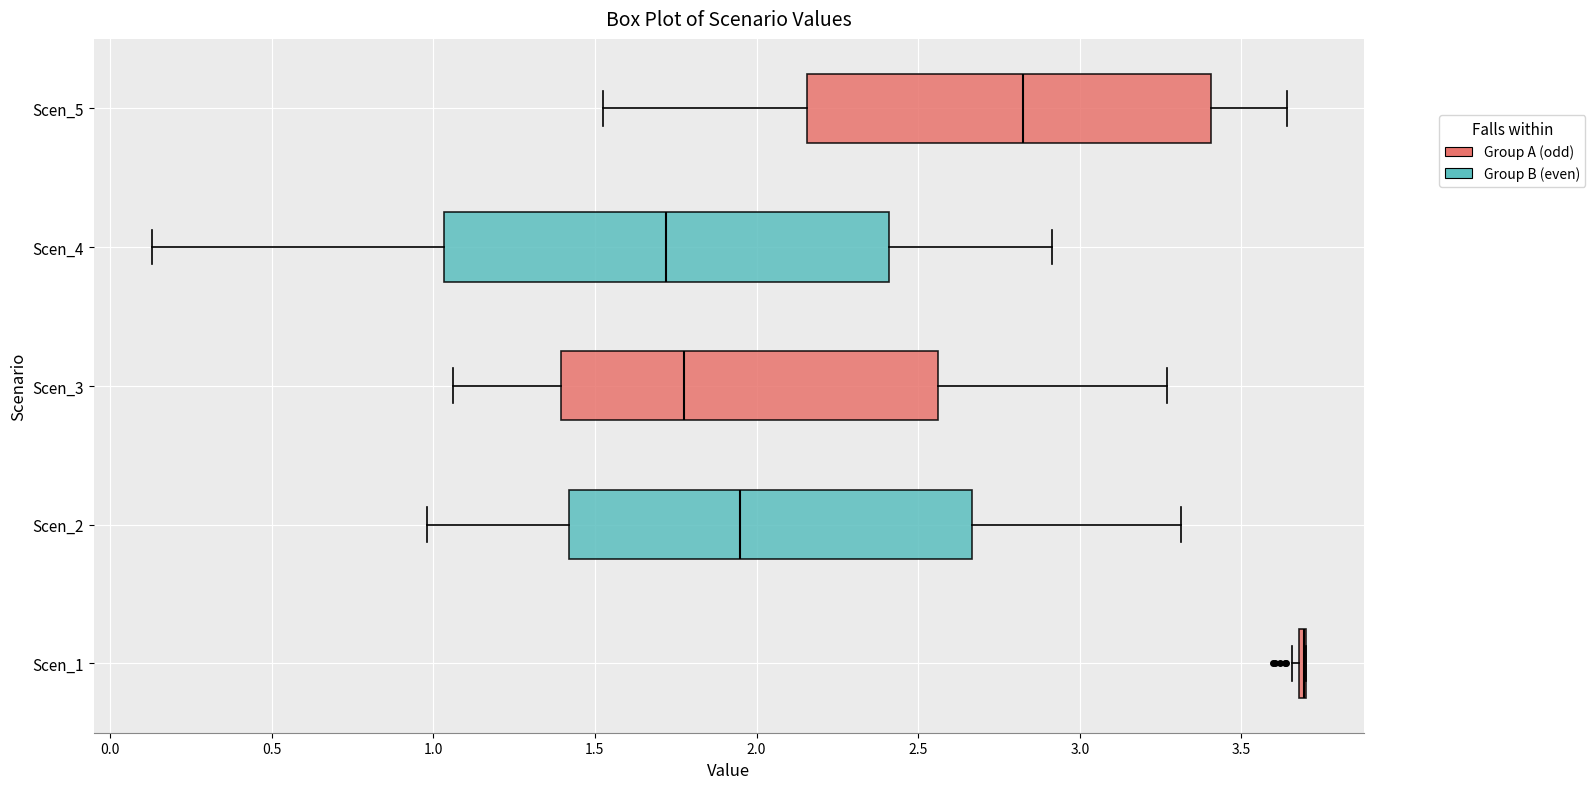

Which box is the widest, from its left edge to its right edge?

Scen_4